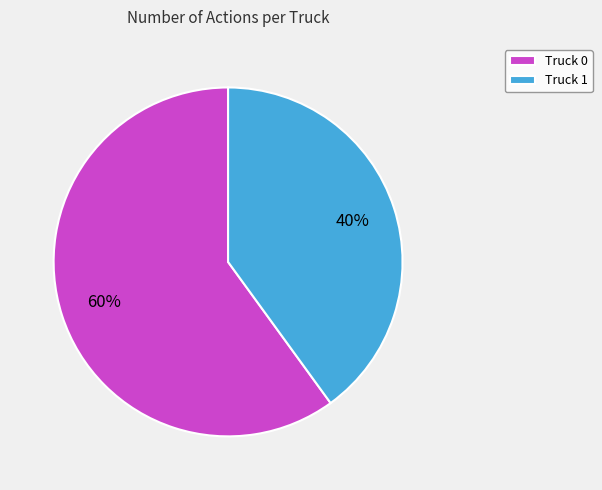

To the nearest percent, what percentage of the pie is Truck 1?

40%